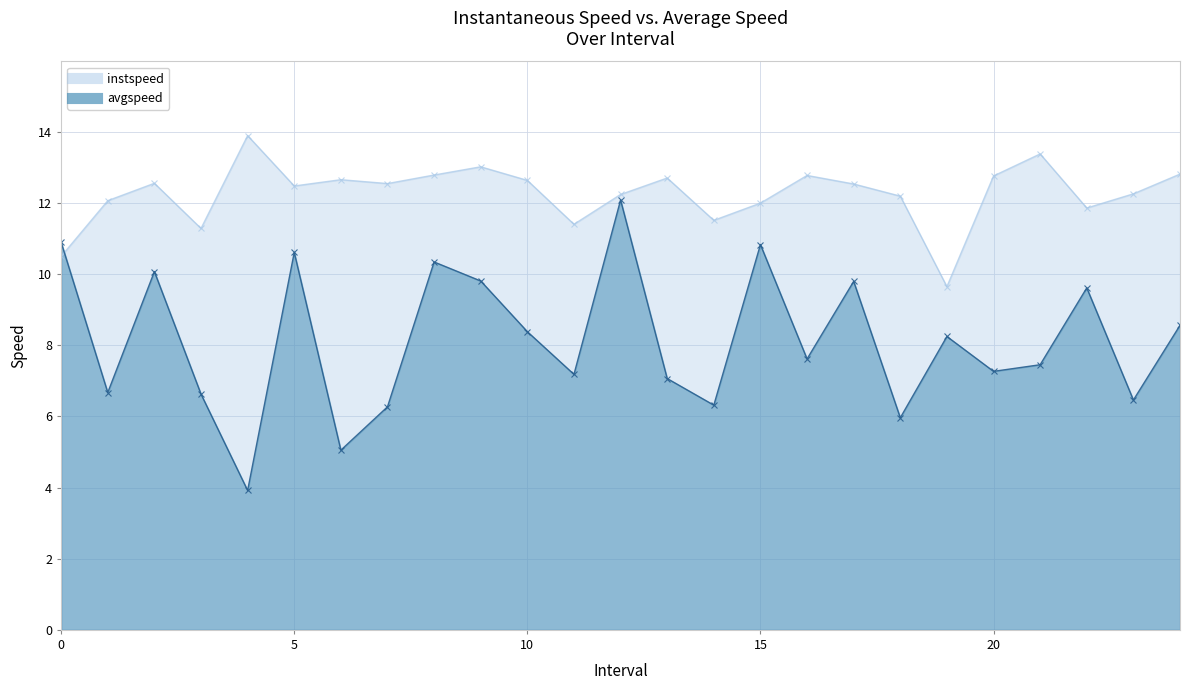

Reading left to right, list all the values displayed in this chart.

instspeed: 10.5	12.1	12.6	11.3	13.9	12.5	12.7	12.5	12.8	13.0	12.6	11.4	12.2	12.7	11.5	12.0	12.8	12.5	12.2	9.6	12.8	13.4	11.9	12.3	12.8
avgspeed: 10.9	6.7	10.1	6.6	3.9	10.6	5.1	6.3	10.3	9.8	8.4	7.2	12.1	7.1	6.3	10.8	7.6	9.8	6.0	8.2	7.3	7.5	9.6	6.5	8.6